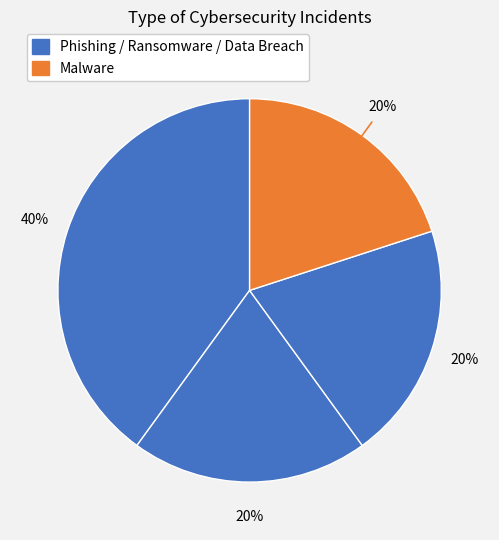

What is the largest slice in the pie chart?

Phishing